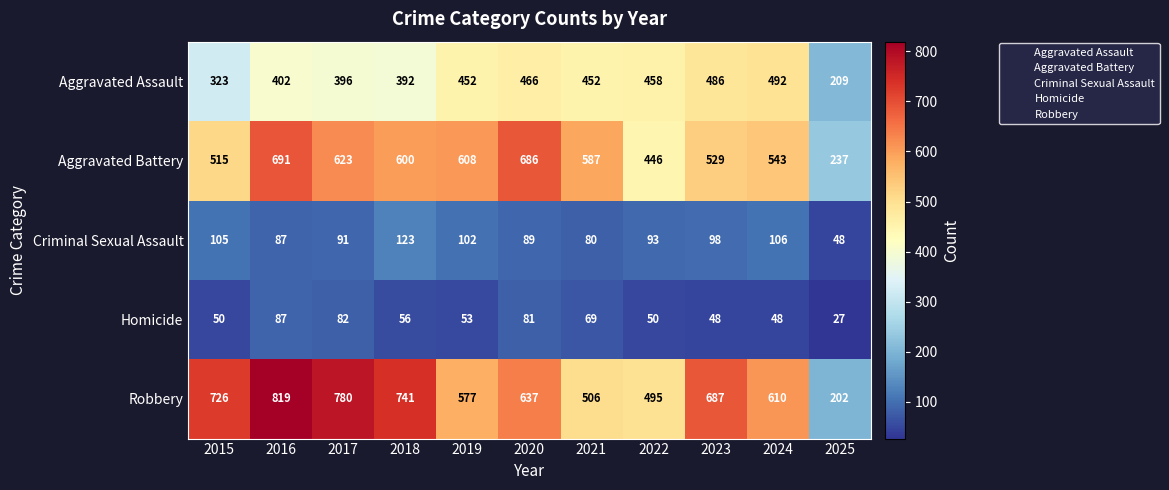

Which series changed the most between 2020 and 2024?

Aggravated Battery